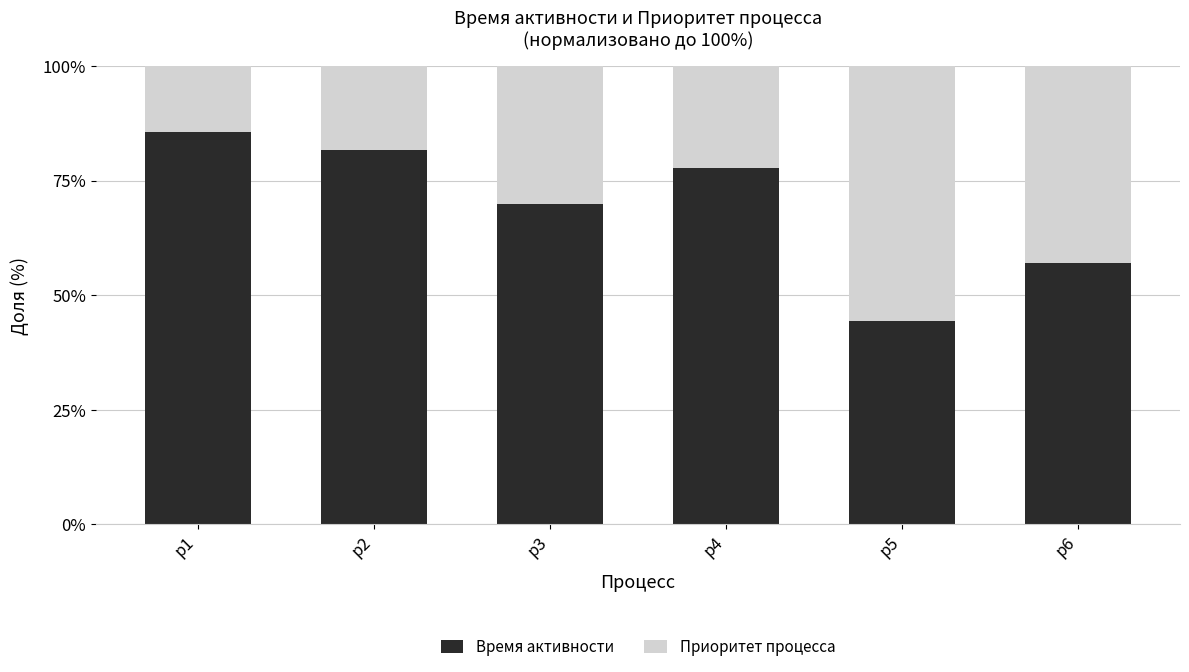

The value of Время активности at p2 is 108.7. True or false?

False